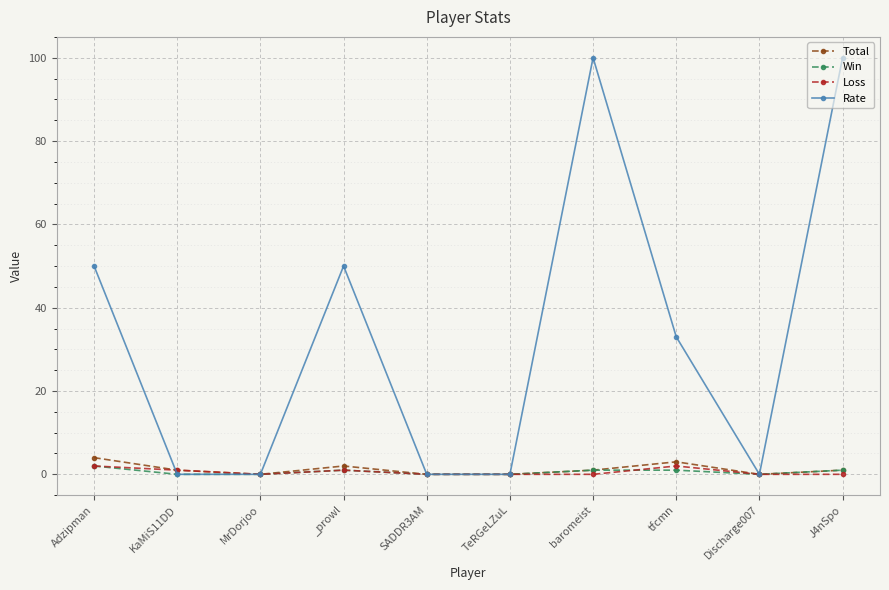

The value of Win at Discharge007 is 0. True or false?

True